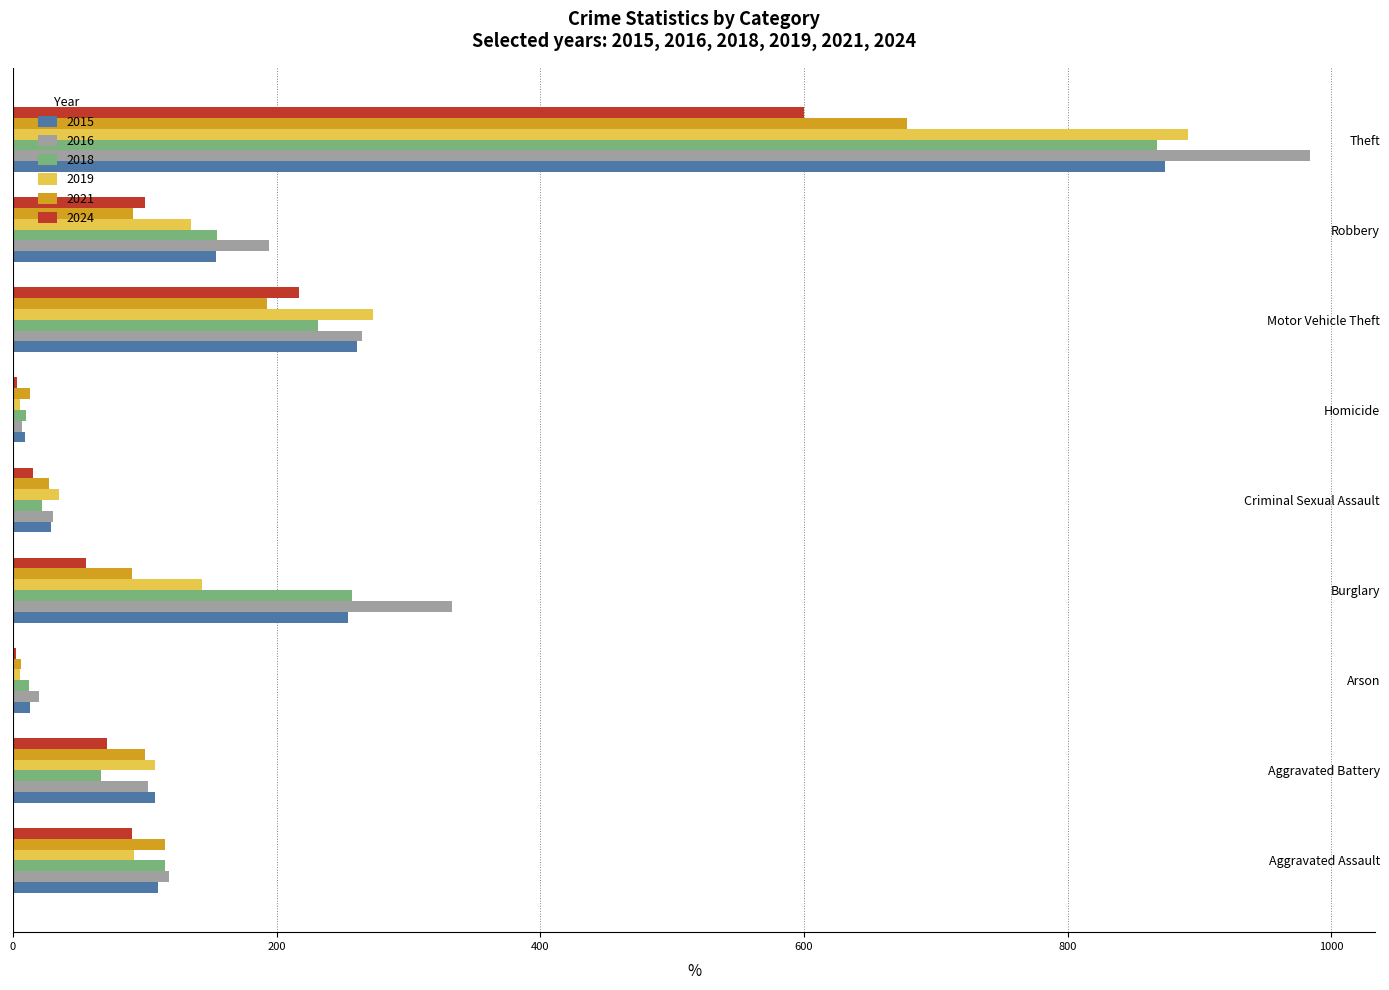

What is the sum of all 2016 values?

2053